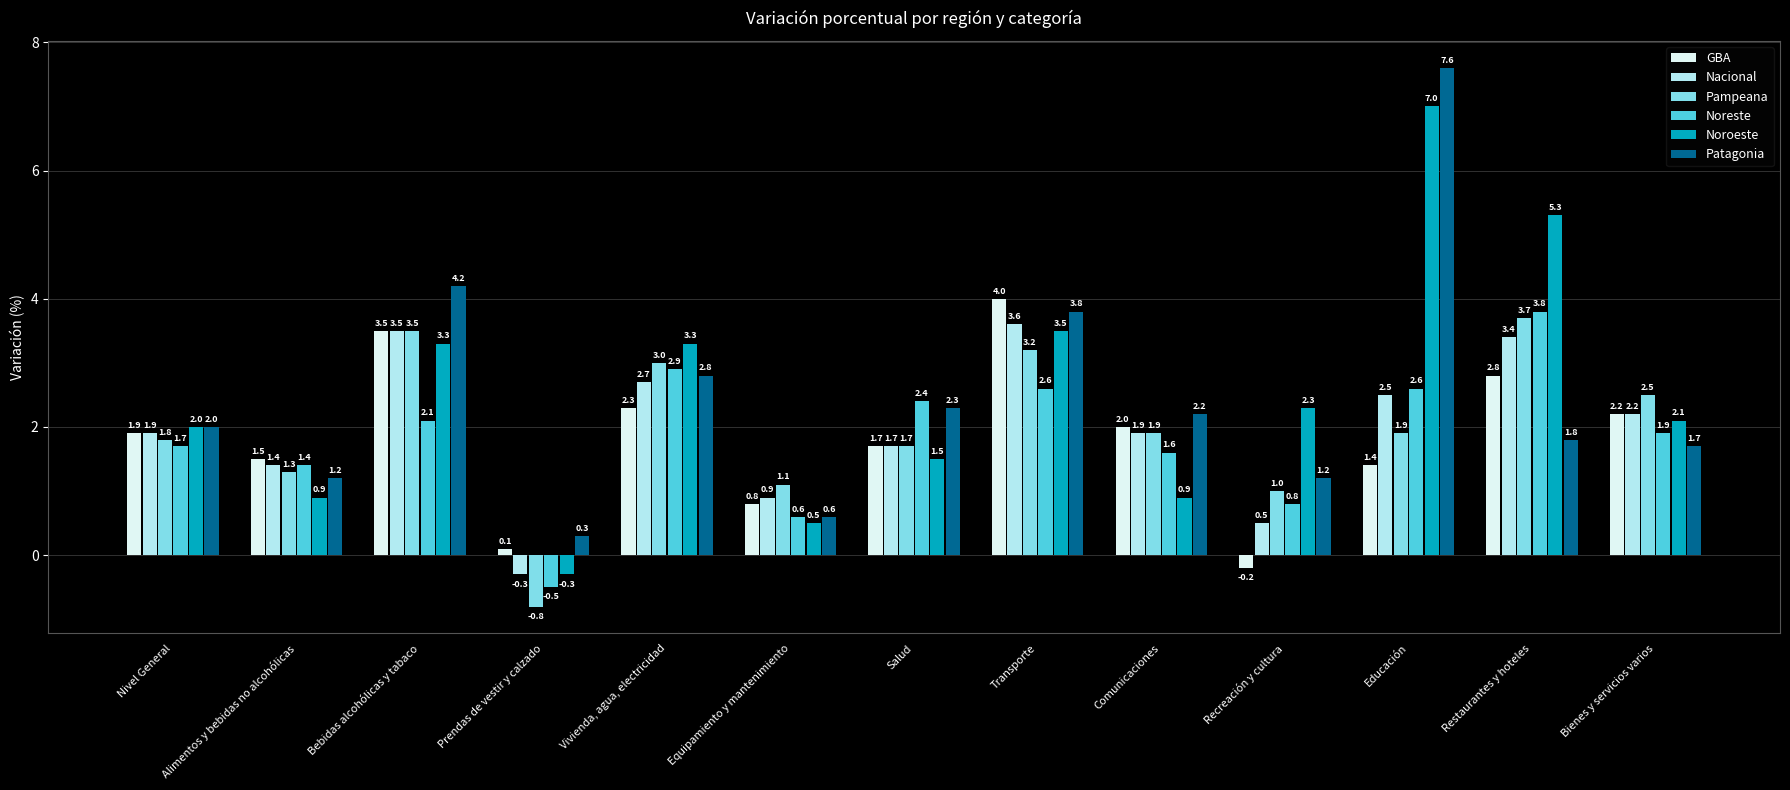

What are all the series names shown in the legend?

GBA, Nacional, Pampeana, Noreste, Noroeste, Patagonia